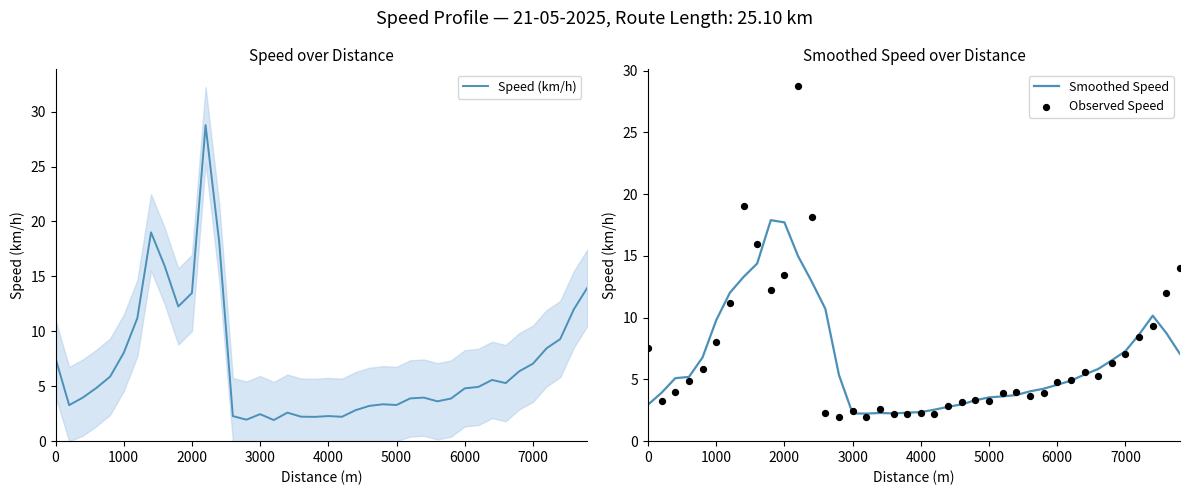

Which series has the largest total across all categories?

Speed (km/h)